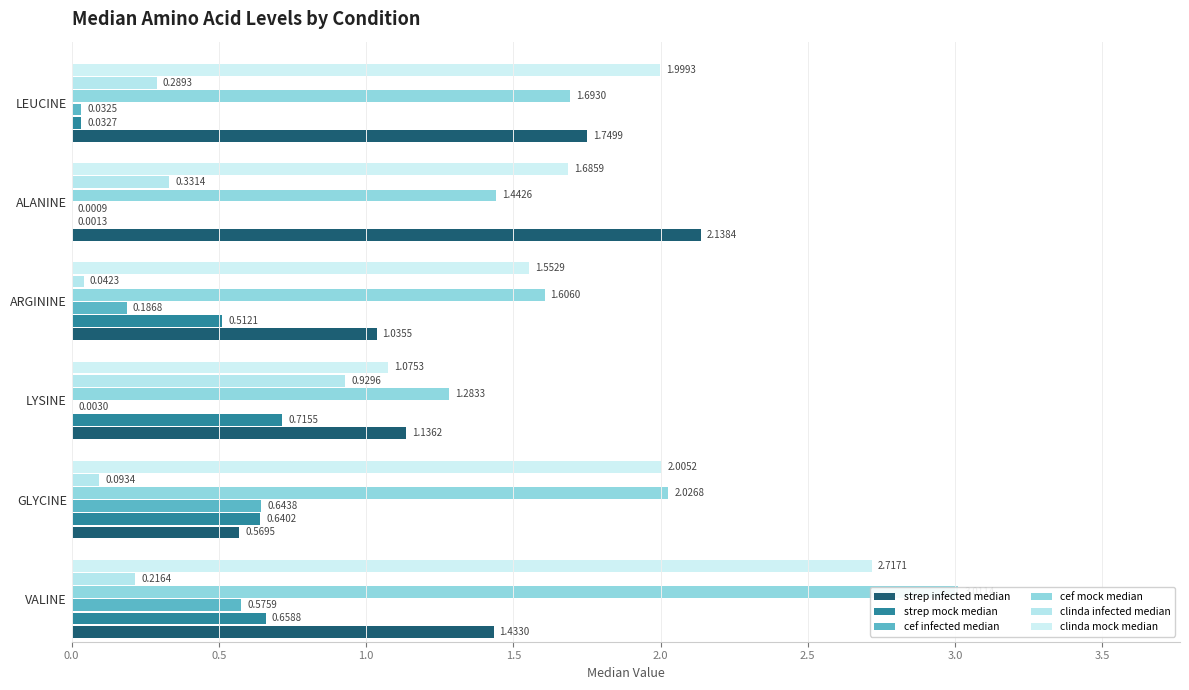

Which series has the largest total across all categories?

cef mock median